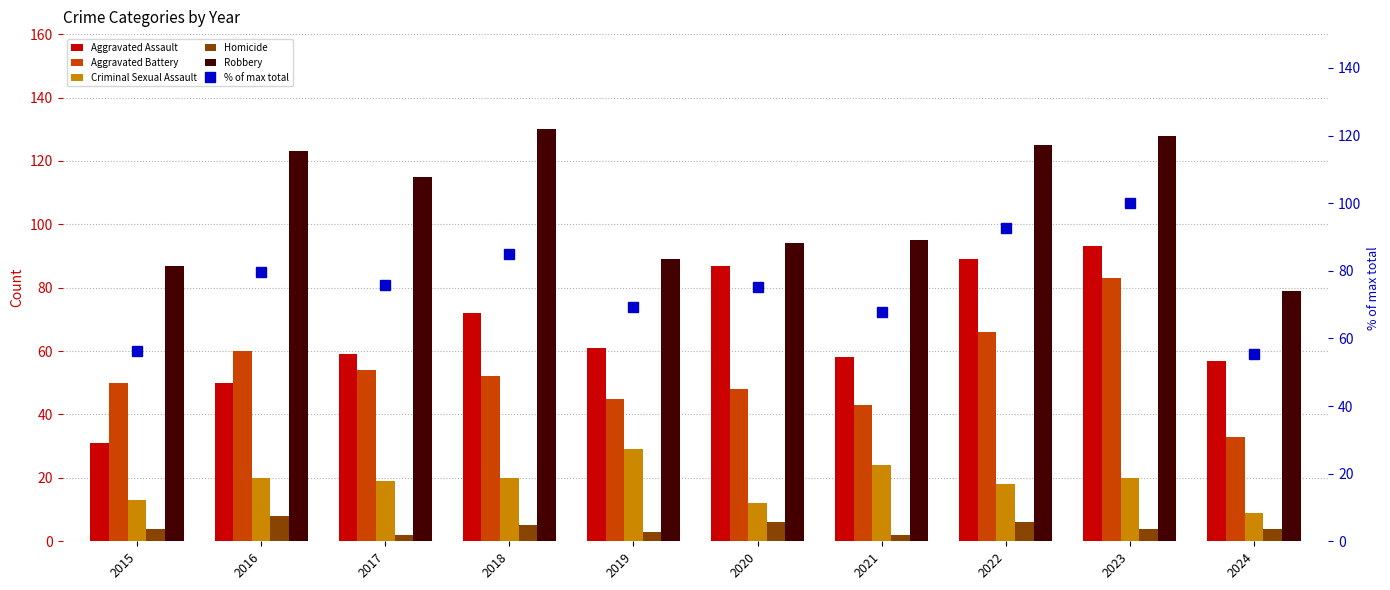

Where is Robbery nearest to the value 104?

2021